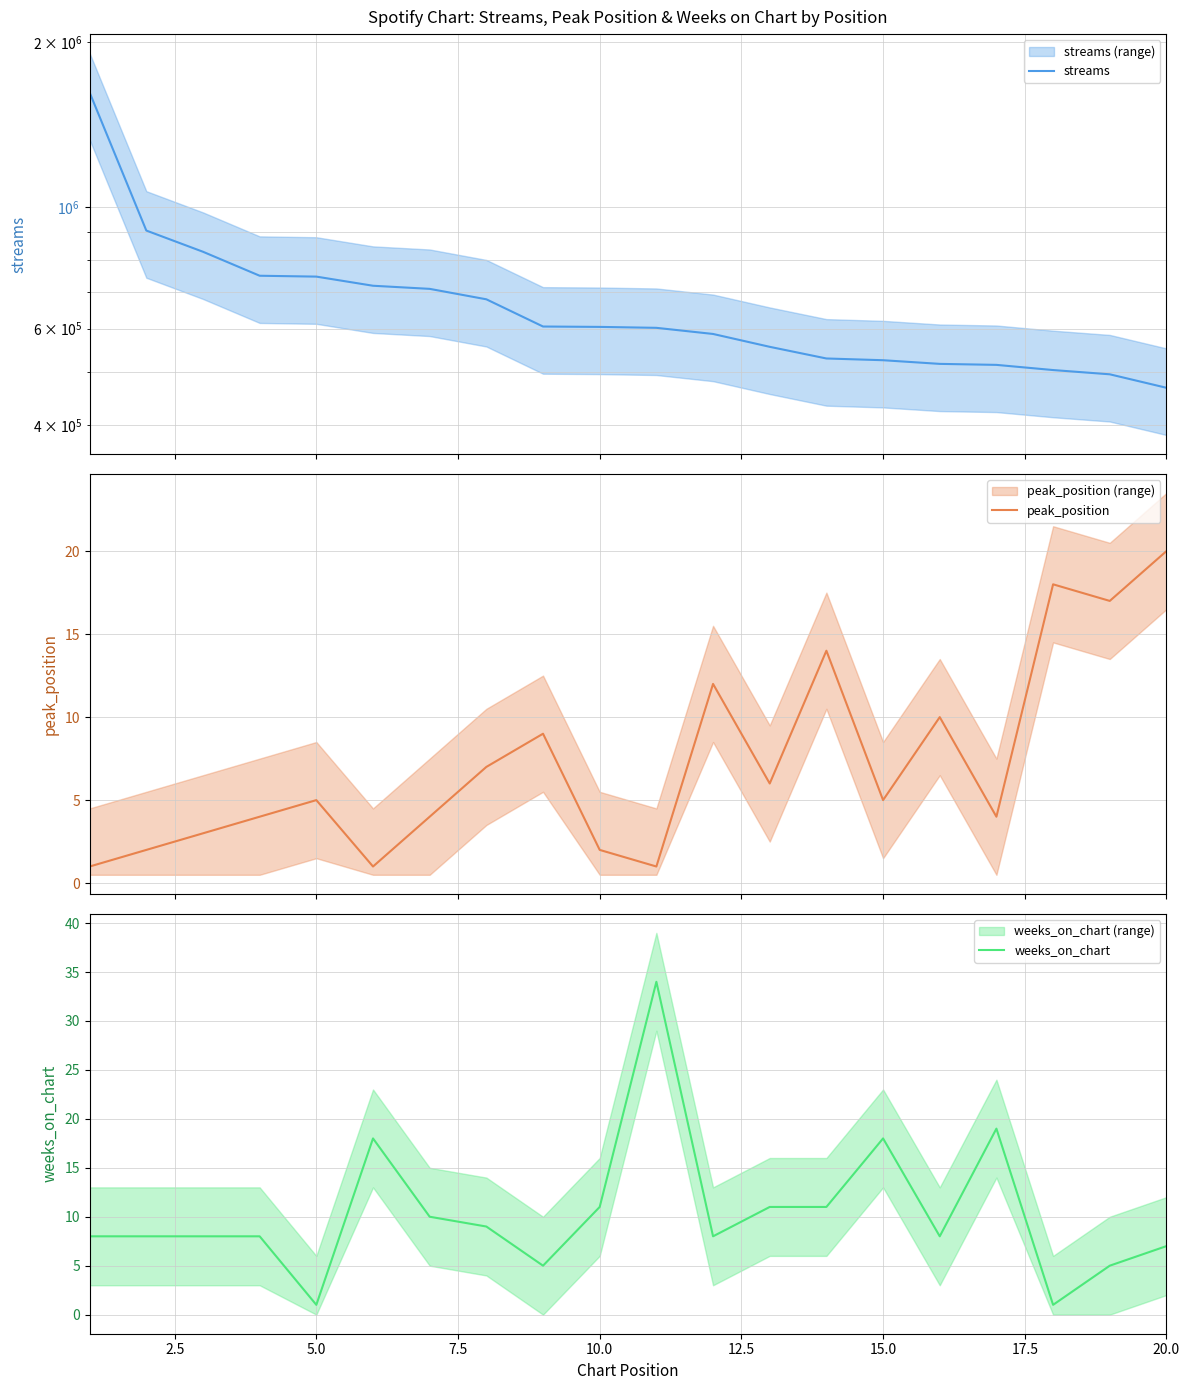

What is the maximum value for peak_position?

20